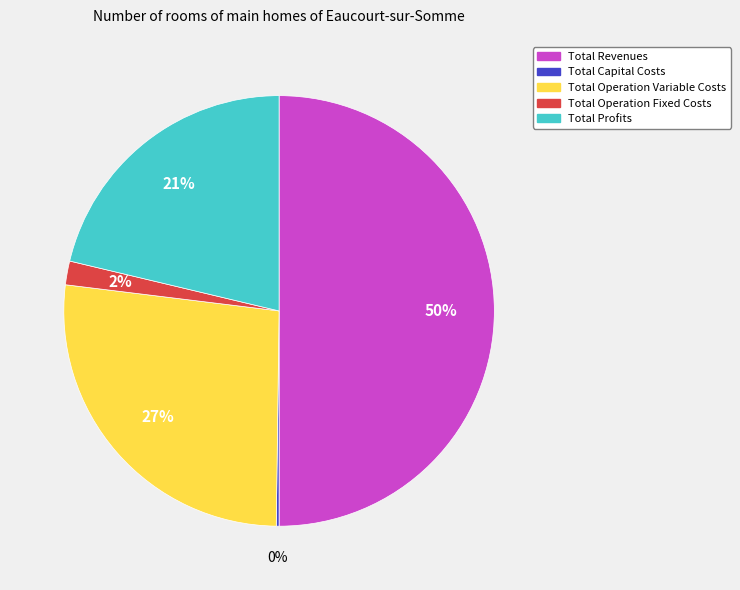

To the nearest percent, what percentage of the pie is Total Operation Variable Costs?

27%